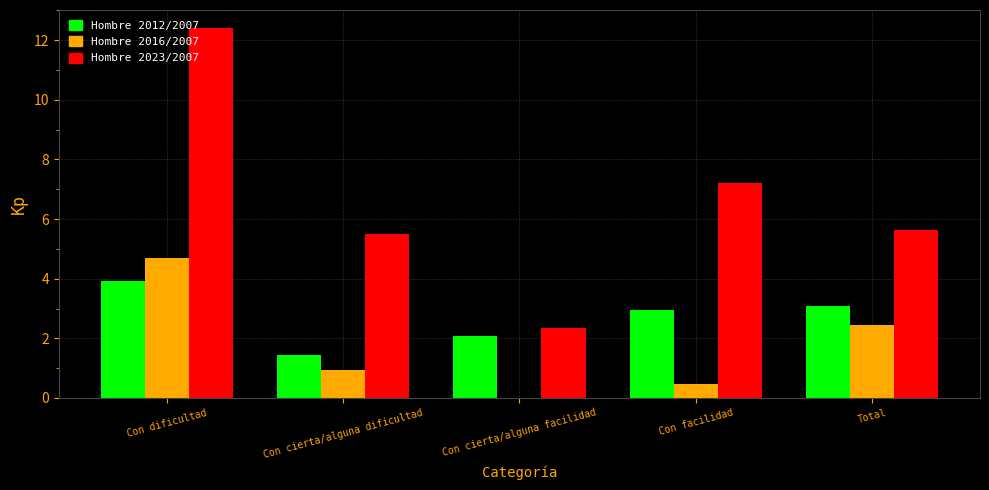

Which series changed the most between Con dificultad and Con cierta/alguna facilidad?

Hombre 2023/2007